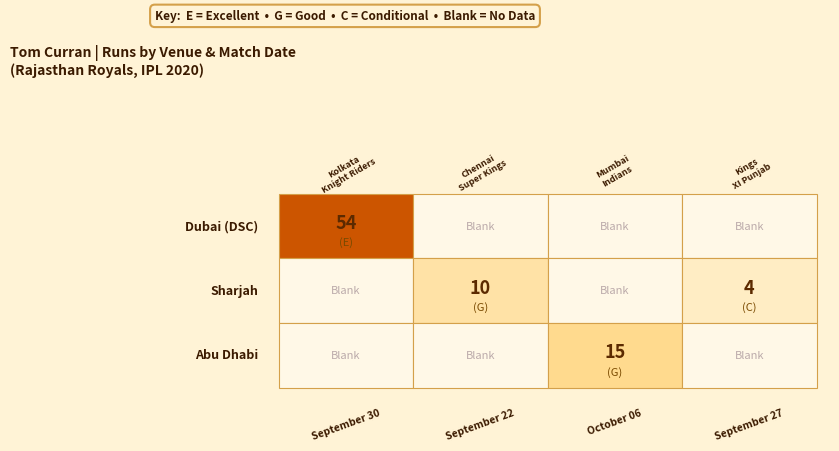

Reading left to right, extract all data points from this chart.

Dubai (DSC): 54	0	0	0
Sharjah: 0	10	0	4
Abu Dhabi: 0	0	15	0